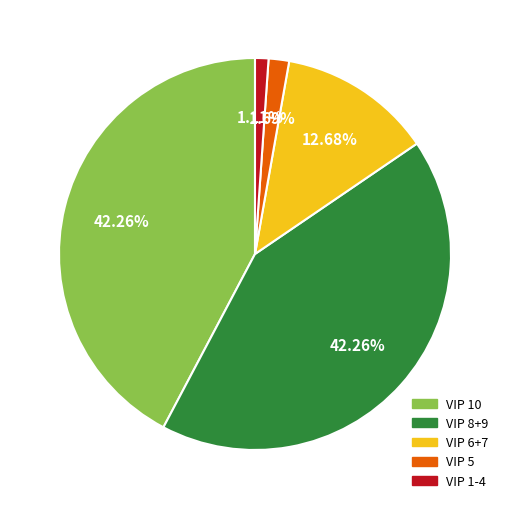

Count the number of slices in the pie.

5